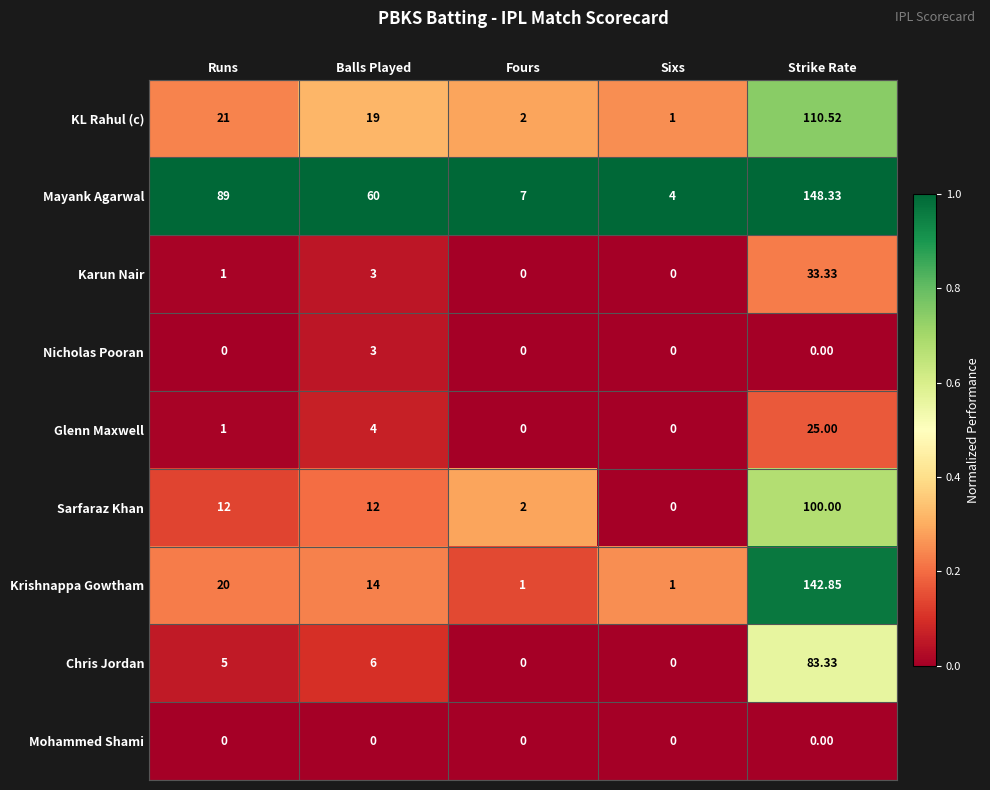

Which series has the largest total across all categories?

Mayank Agarwal